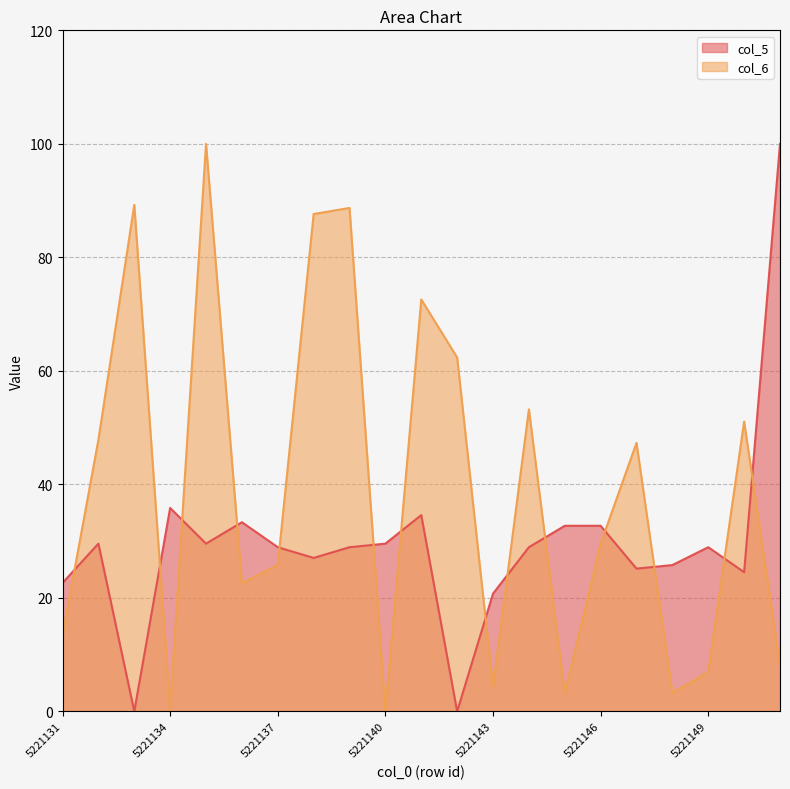

What is the maximum value shown in the chart?

100.0